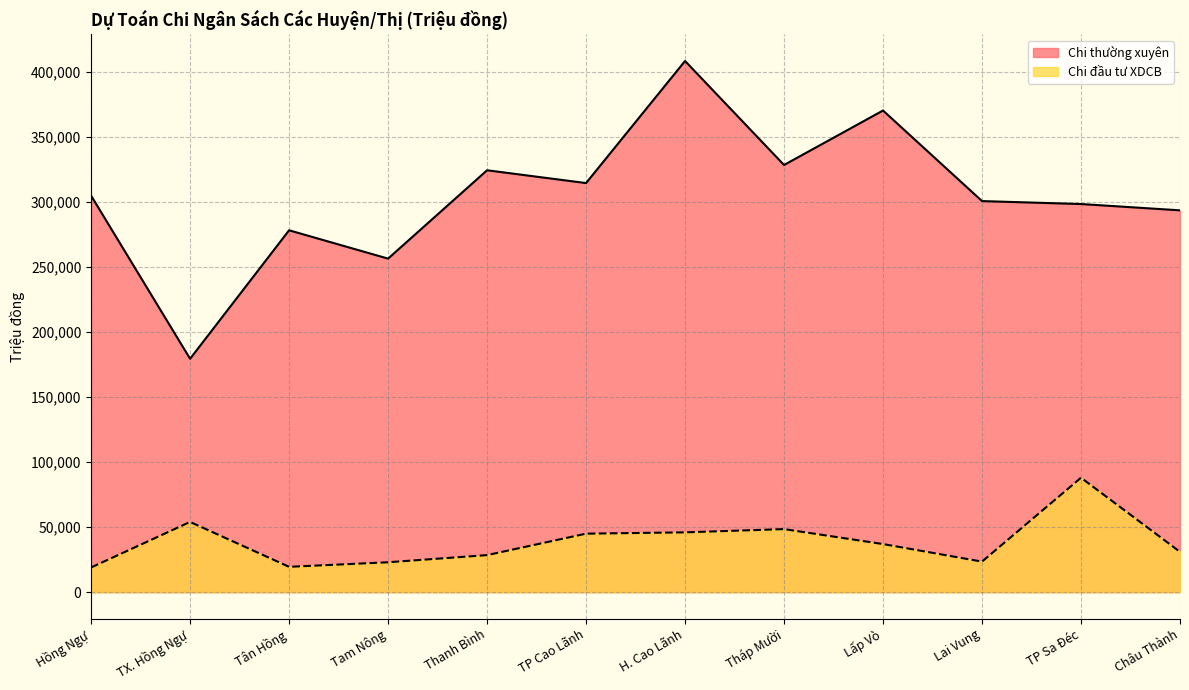

What position from the left is Tam Nông?

4